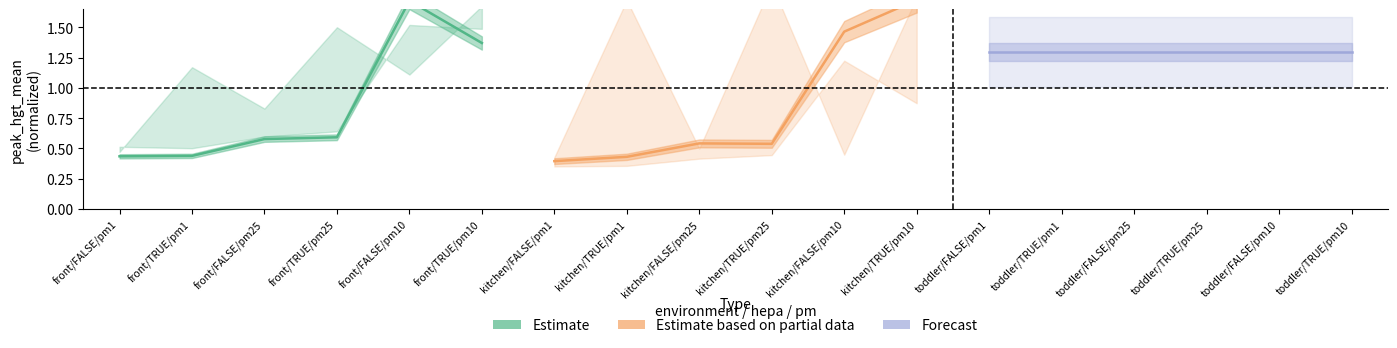

True or false: Forecast has more than 2 points higher than both neighbors.

False